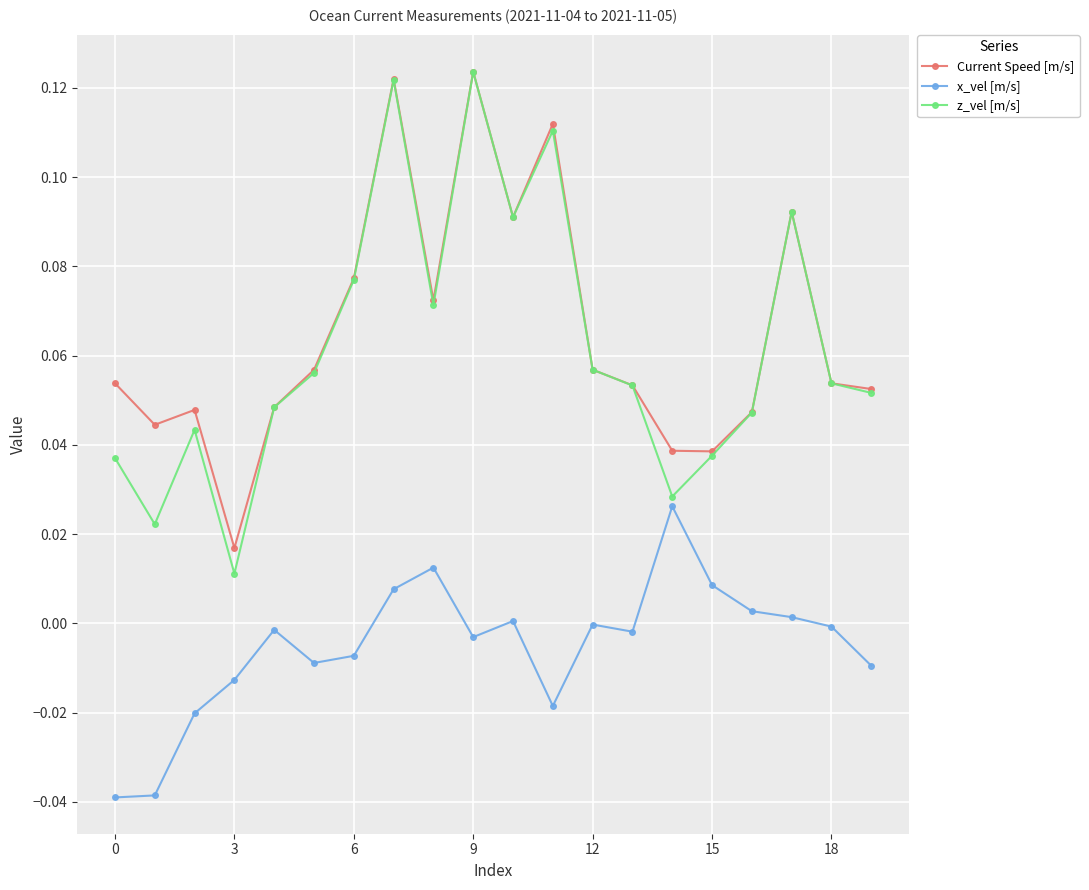

True or false: x_vel [m/s] and Current Speed [m/s] intersect in this chart.

False